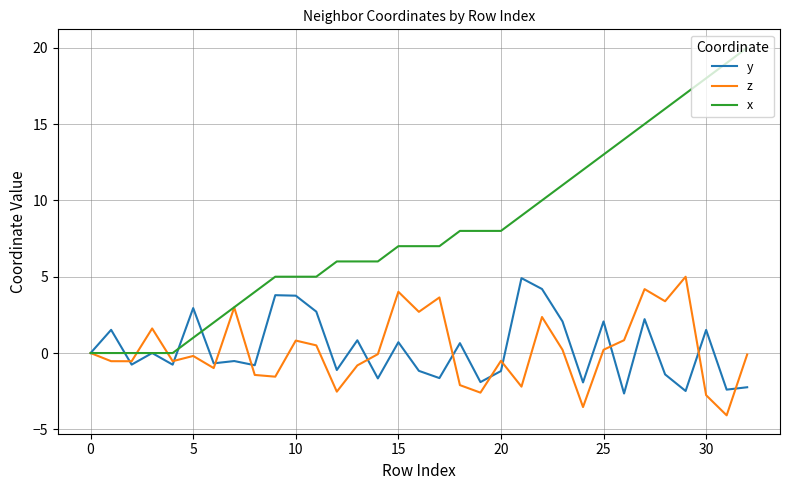

What is the average value of the x series?

7.9